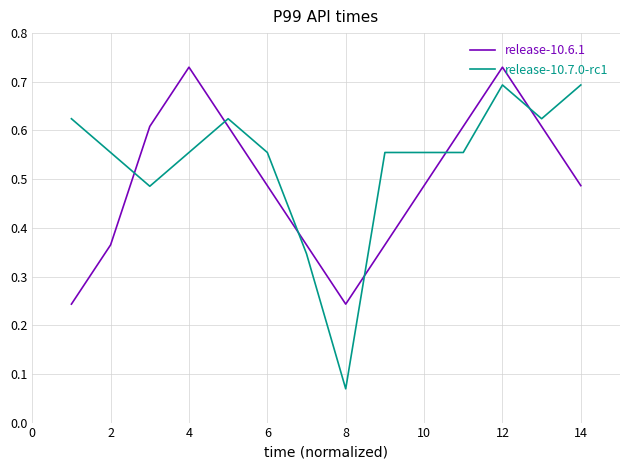

Which series ends up on top after the final intersection of release-10.7.0-rc1 and release-10.6.1?

release-10.7.0-rc1